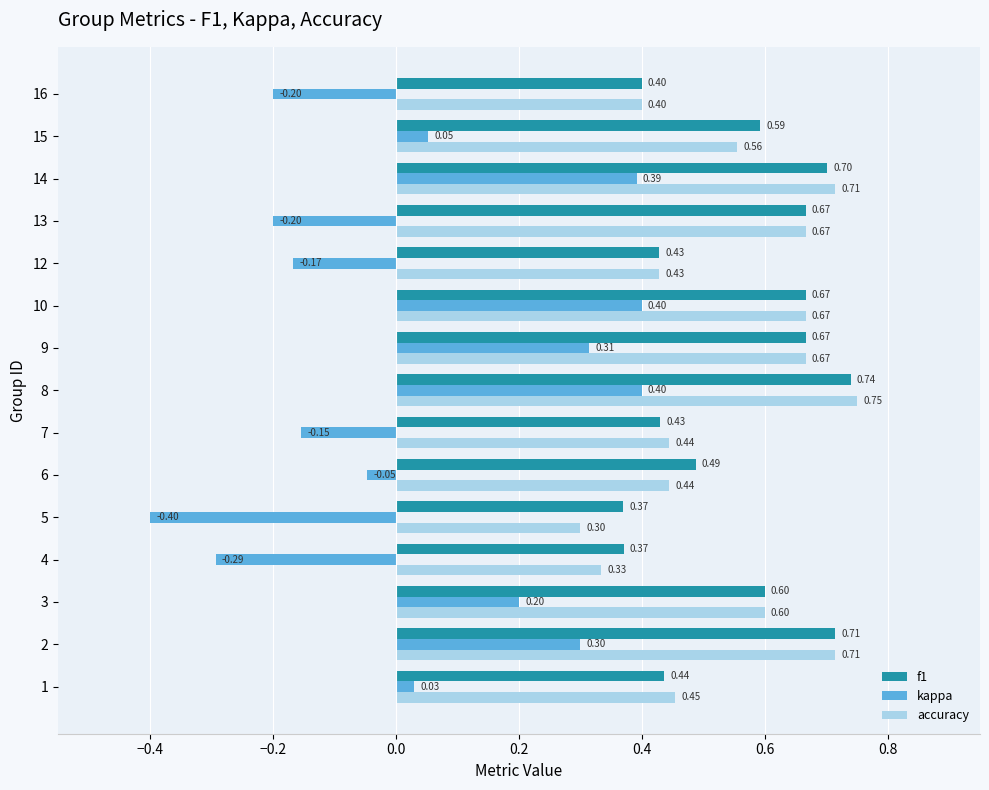

What is the difference between the maximum and minimum values in the f1 series?

0.4